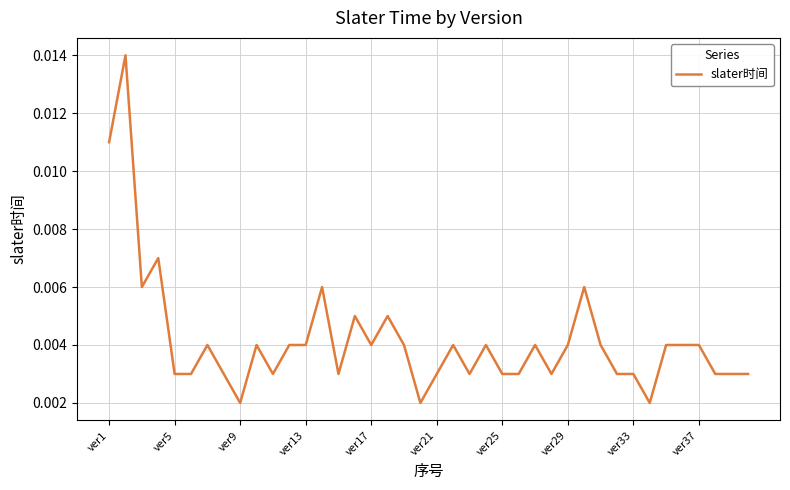

Count the values in the range 0 to 1.

40